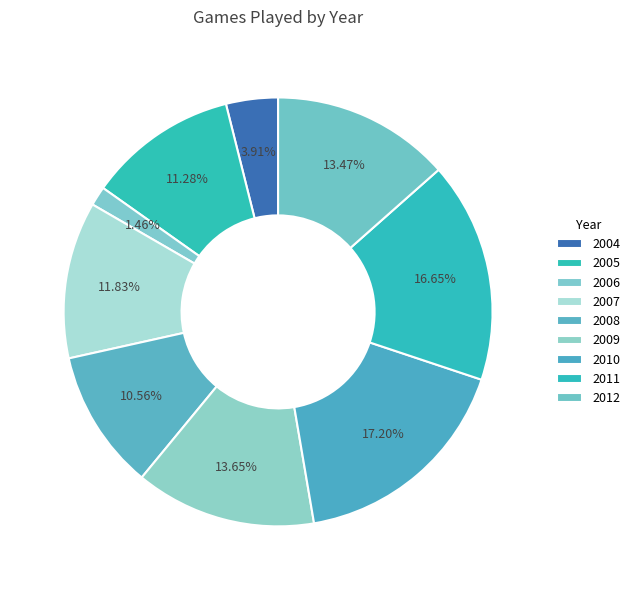

Approximately how many times larger is the value at 2010 compared to 2009?

1.3